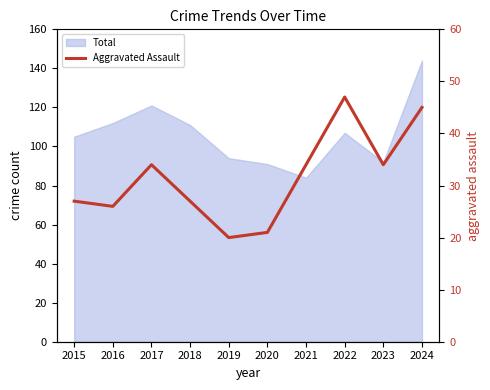

Reading left to right, what are all the values shown in this chart?

2015=27	2016=26	2017=34	2018=27	2019=20	2020=21	2021=34	2022=47	2023=34	2024=45